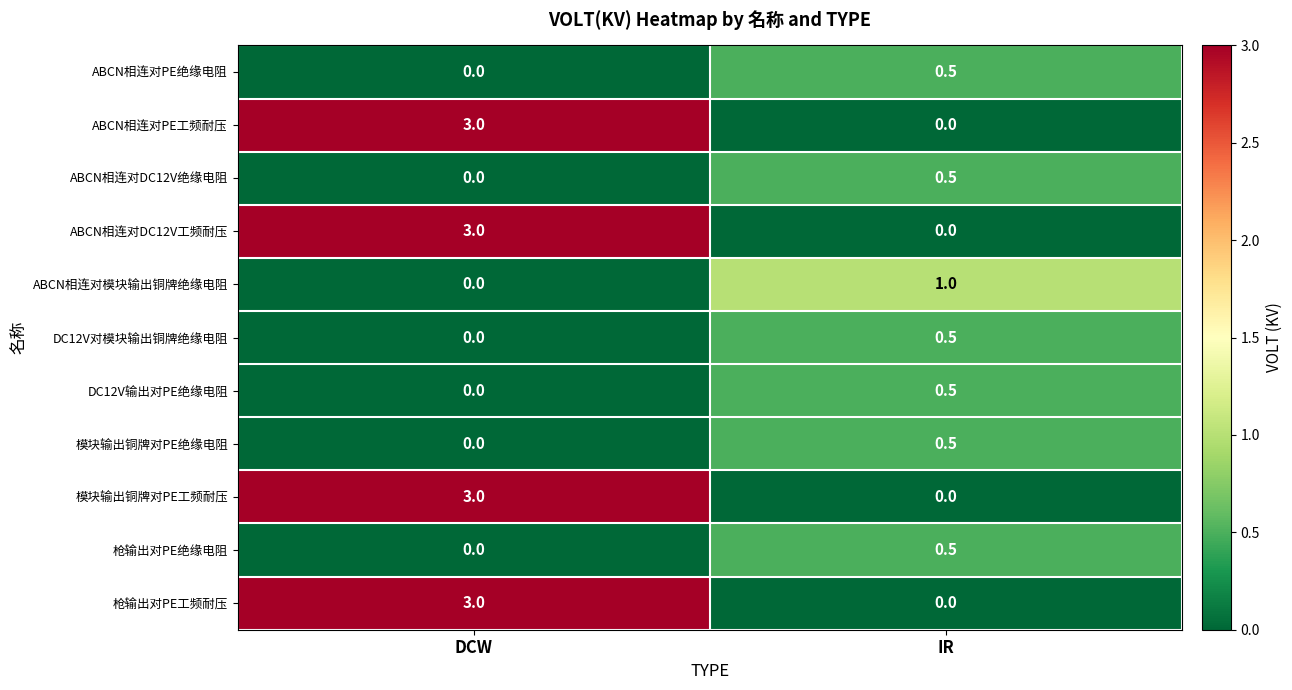

Count the number of categories in the chart.

2